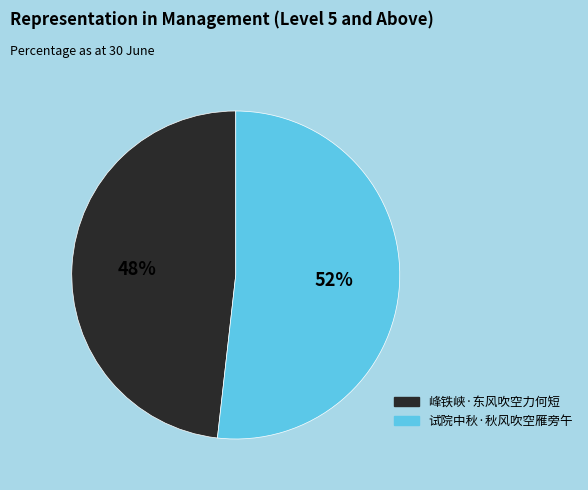

How many segments does this pie chart have?

2